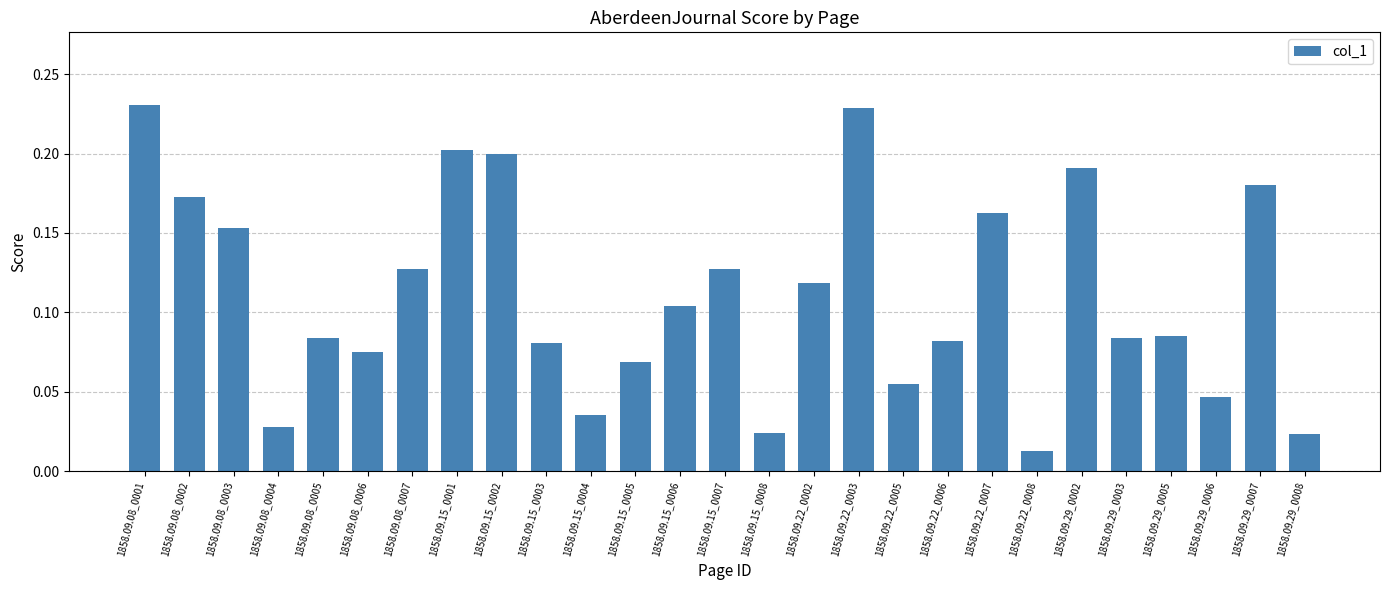

Which label corresponds to the smallest value in the chart?

1858.09.22_0008